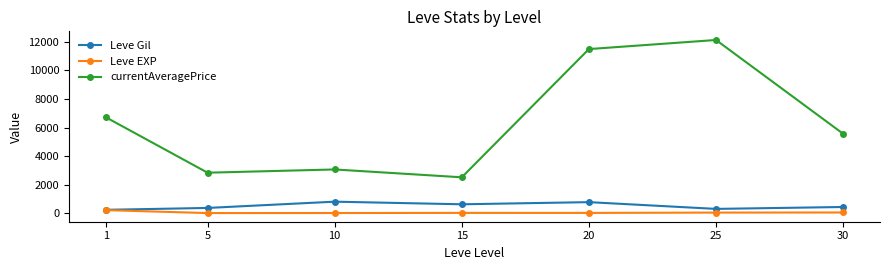

Which series changed the most between 15 and 25?

currentAveragePrice